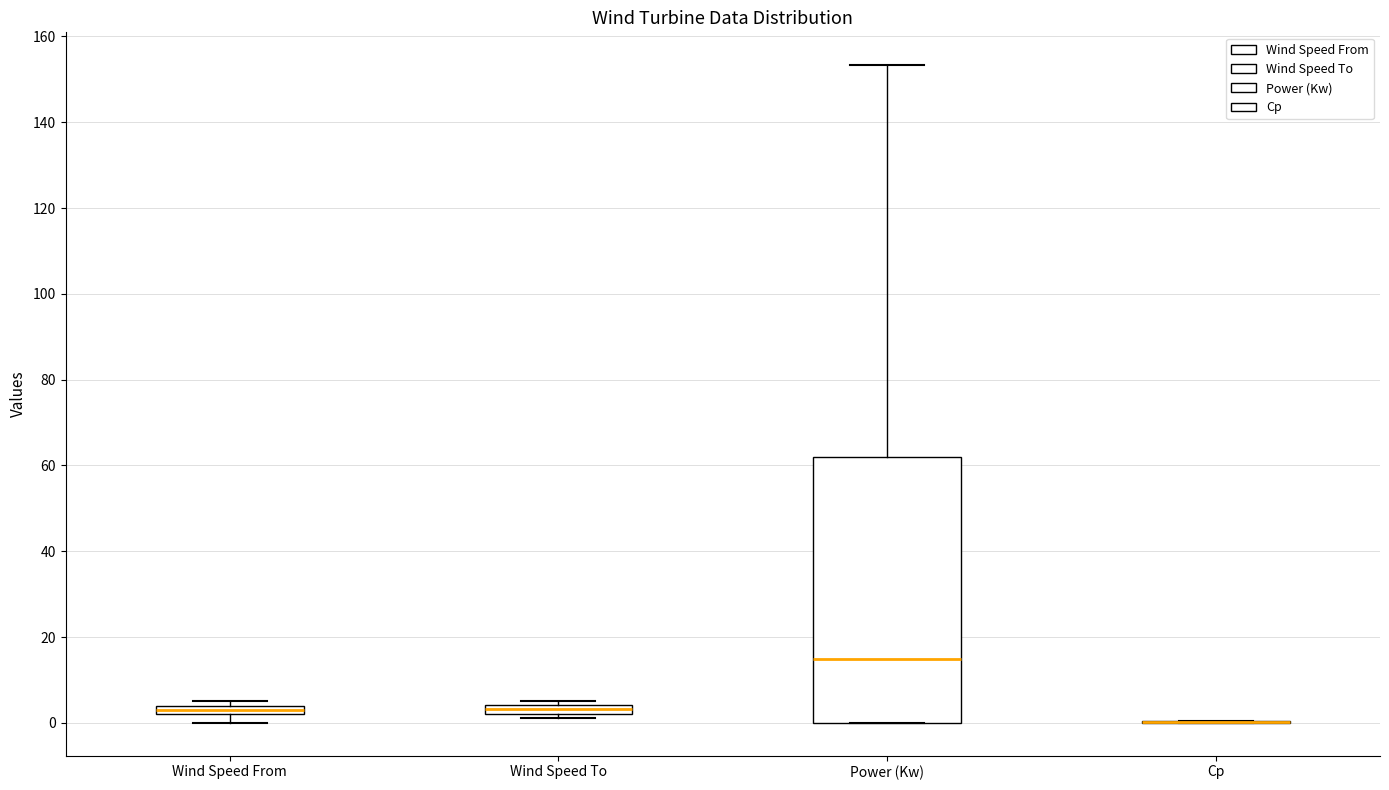

Comparing the boxes themselves (not the whiskers), which one is the tallest?

Power (Kw)